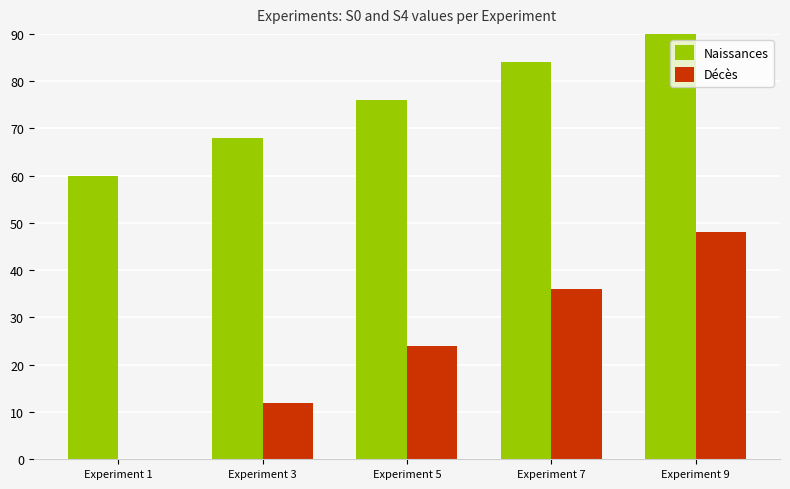

At which label does Naissances reach its peak?

Experiment 9